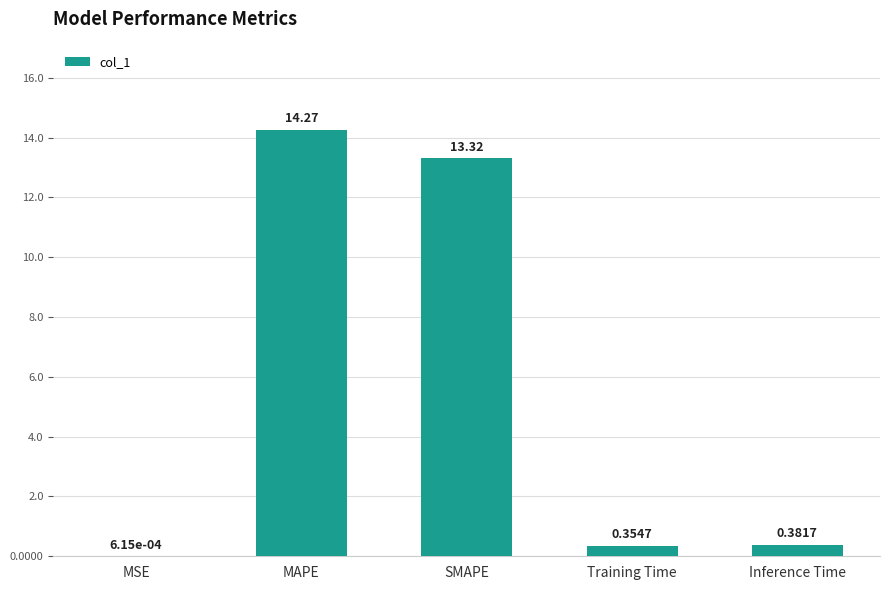

Which label corresponds to the largest value in the chart?

MAPE